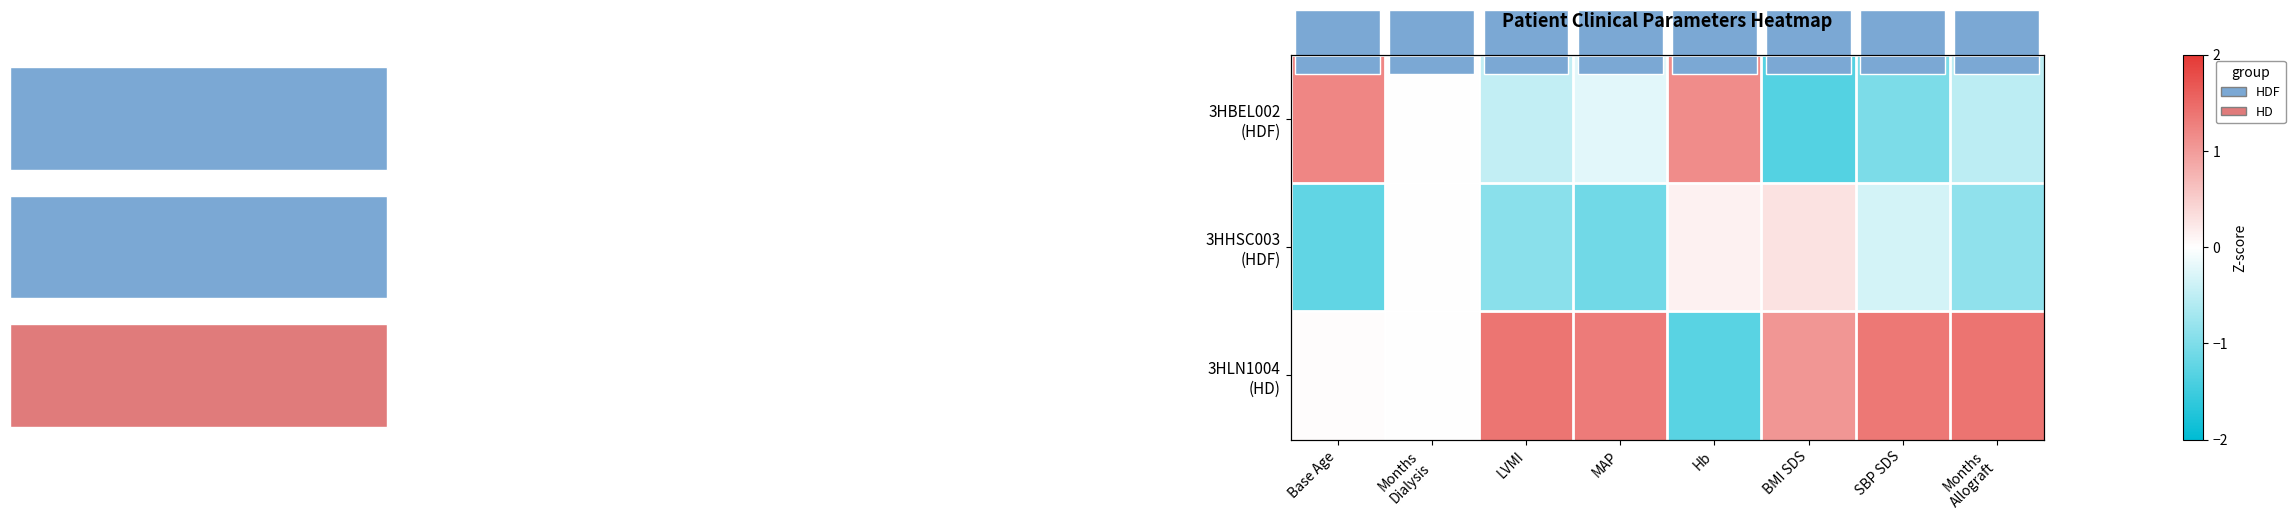

What is the sum of all 3HHSC003 (HDF) values?

-4.0